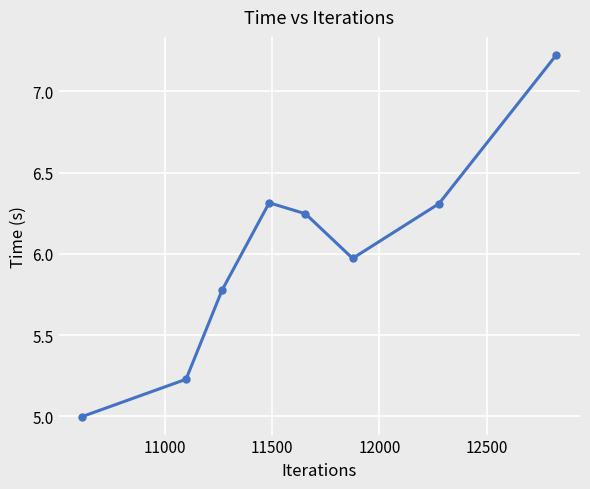

What is the maximum value shown in the chart?

7.2